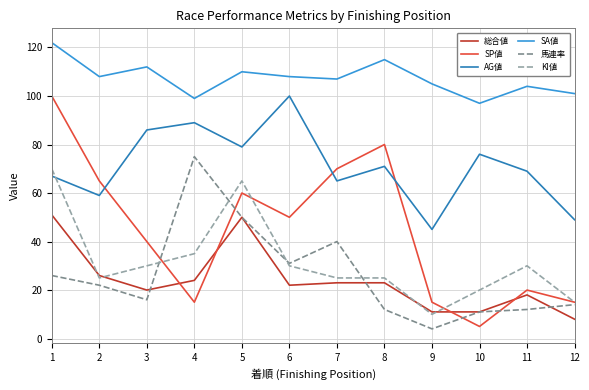

What are all the series names shown in the legend?

総合値, SP値, AG値, SA値, 馬連率, KI値